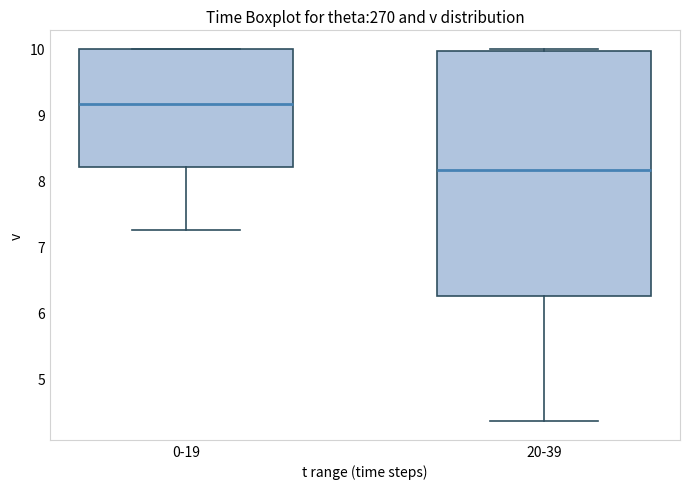

Reading left to right, transcribe this box plot: for each box, give where its median line is, the range the box spans, and where its two whiskers end, as read against the y-axis. The values are not printed on the chart, so give them approximately, as read against the axis.

0-19: median 9.2, box 8.2 to 10.0, whiskers 7.3 to 10.0
20-39: median 8.2, box 6.3 to 10.0, whiskers 4.4 to 10.0 (just above the box's upper edge)